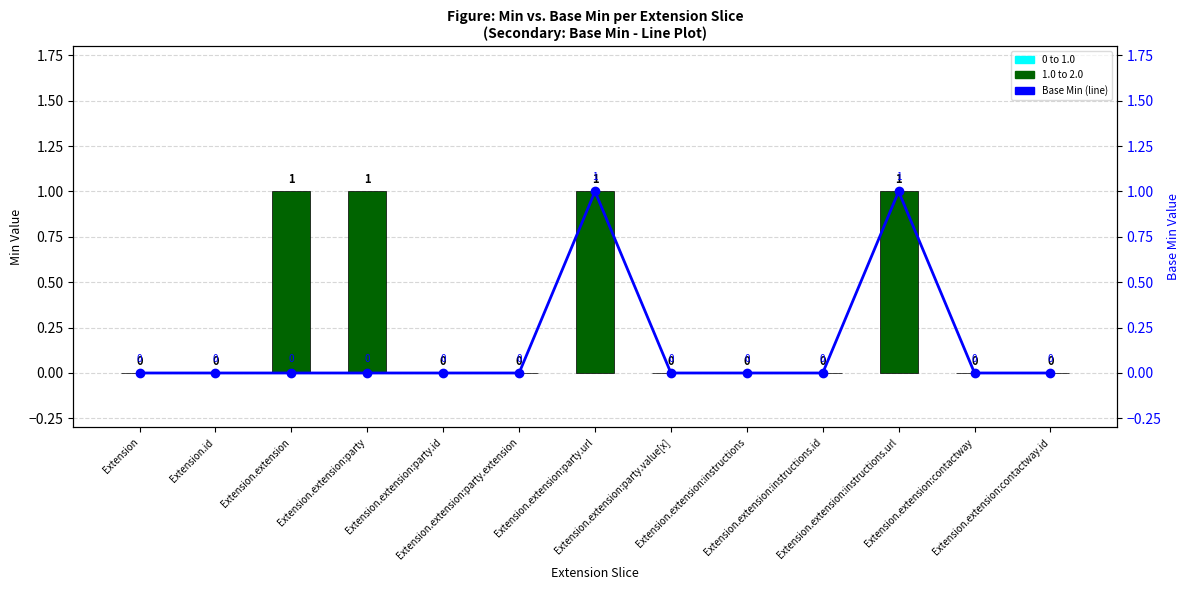

Rank the series by their average value, from highest to lowest.

Min, Base Min